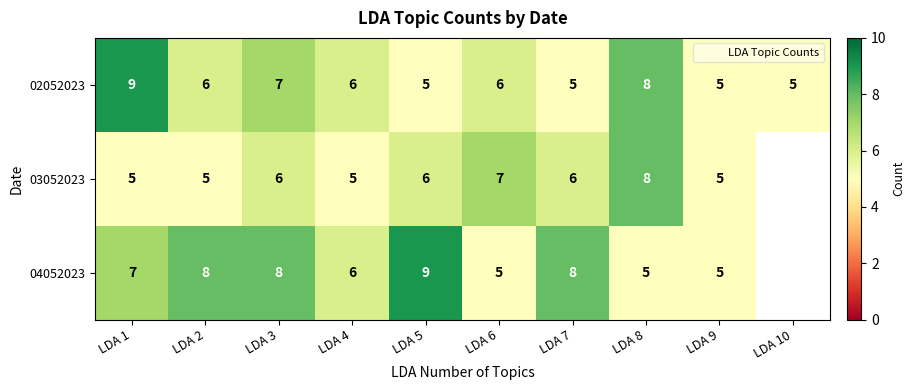

True or false: 04052023 has a value of 8.0 at LDA 4.

False